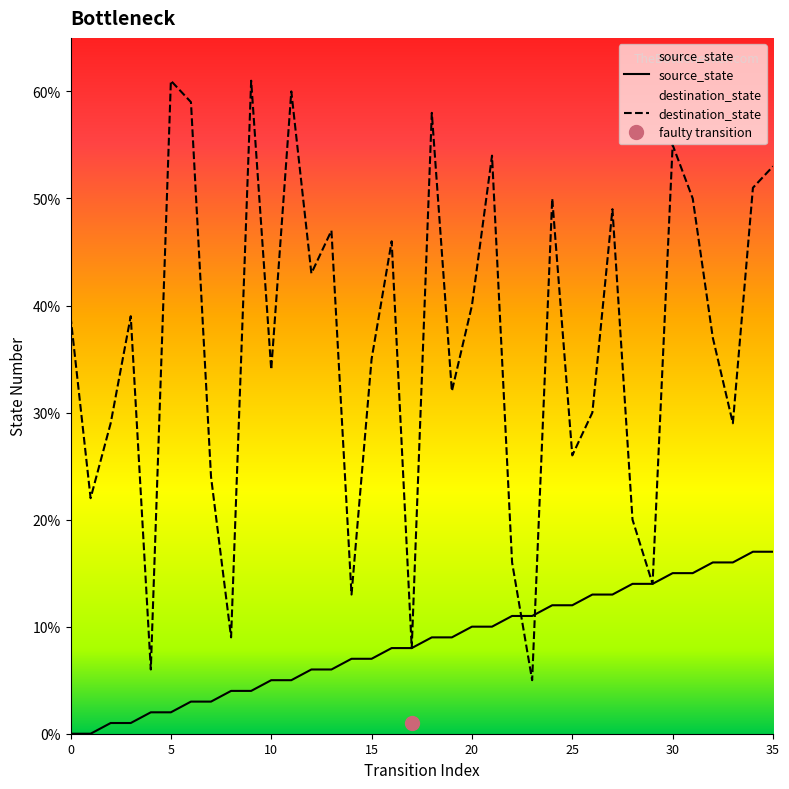

At which category is the sum across all series the highest?

30